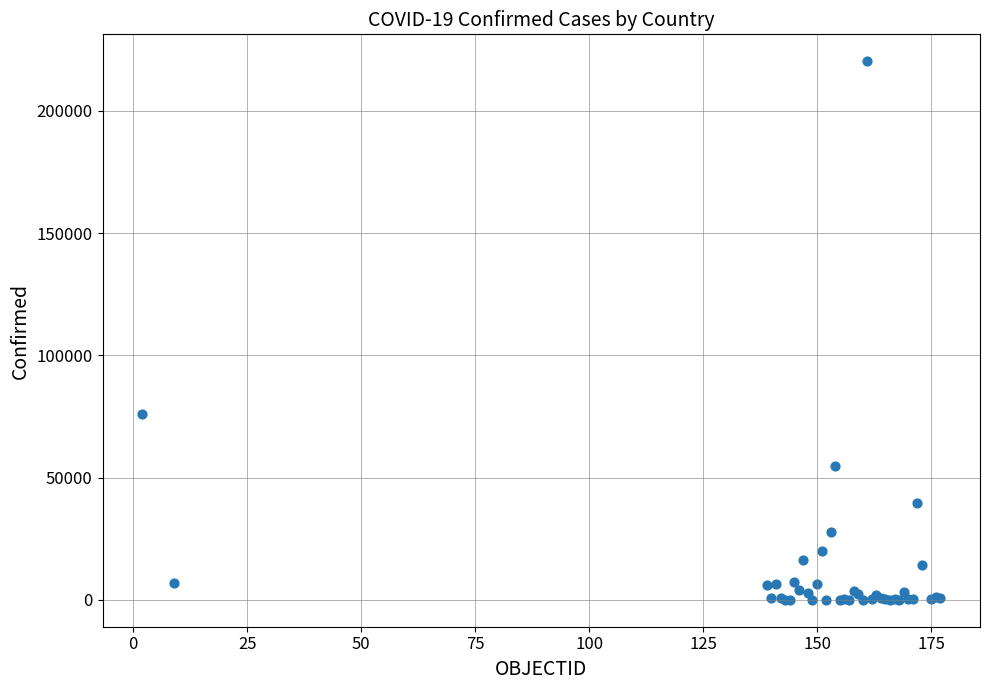

What Y value in the scatter plot is closest to 110153?

75963